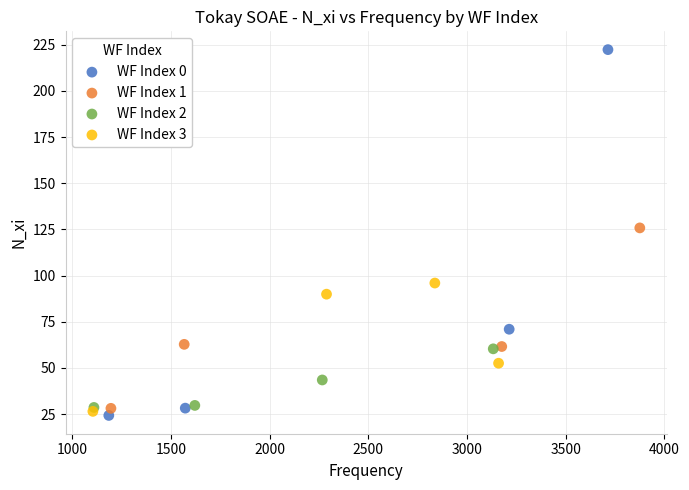

Which series has the widest spread of Y values?

WF Index 0